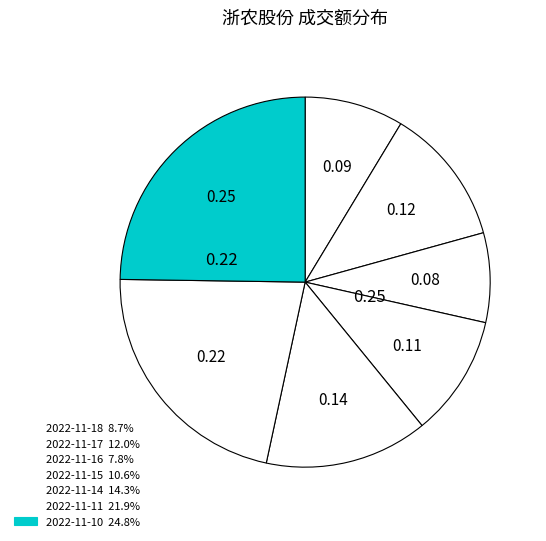

Is there a majority slice in this chart?

No